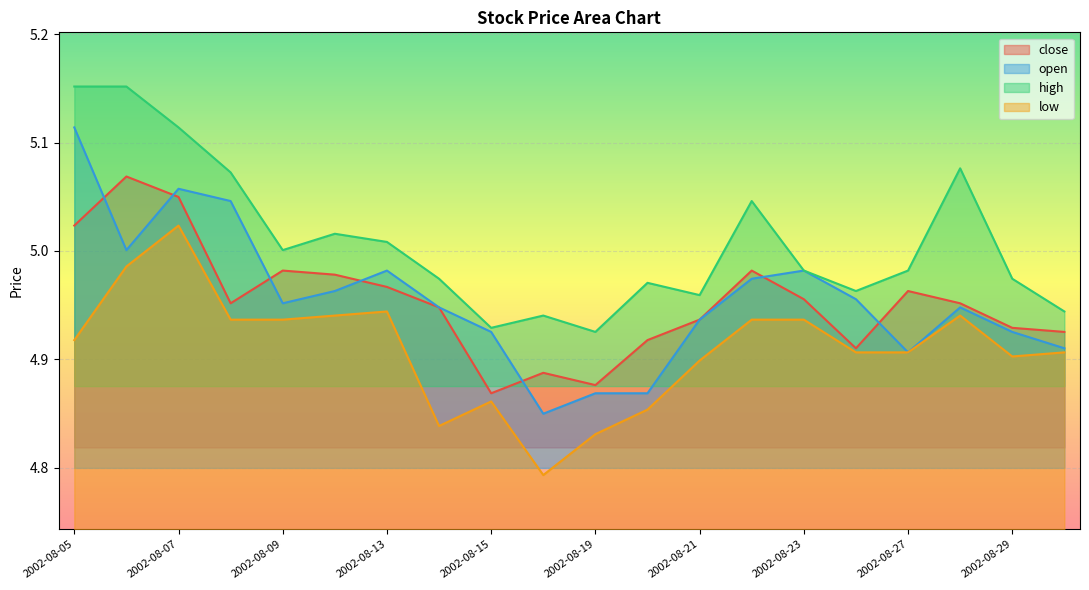

How many lines are shown in the chart?

4